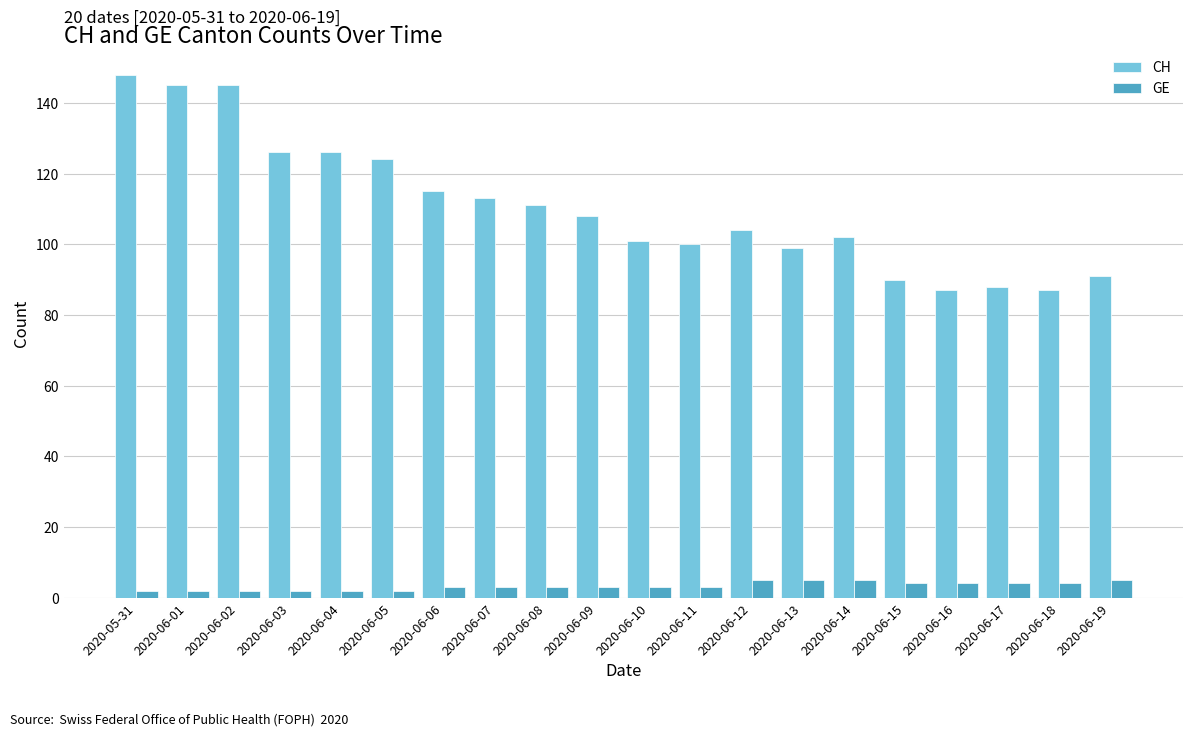

Is it true that GE equals 3 at 2020-06-11?

True